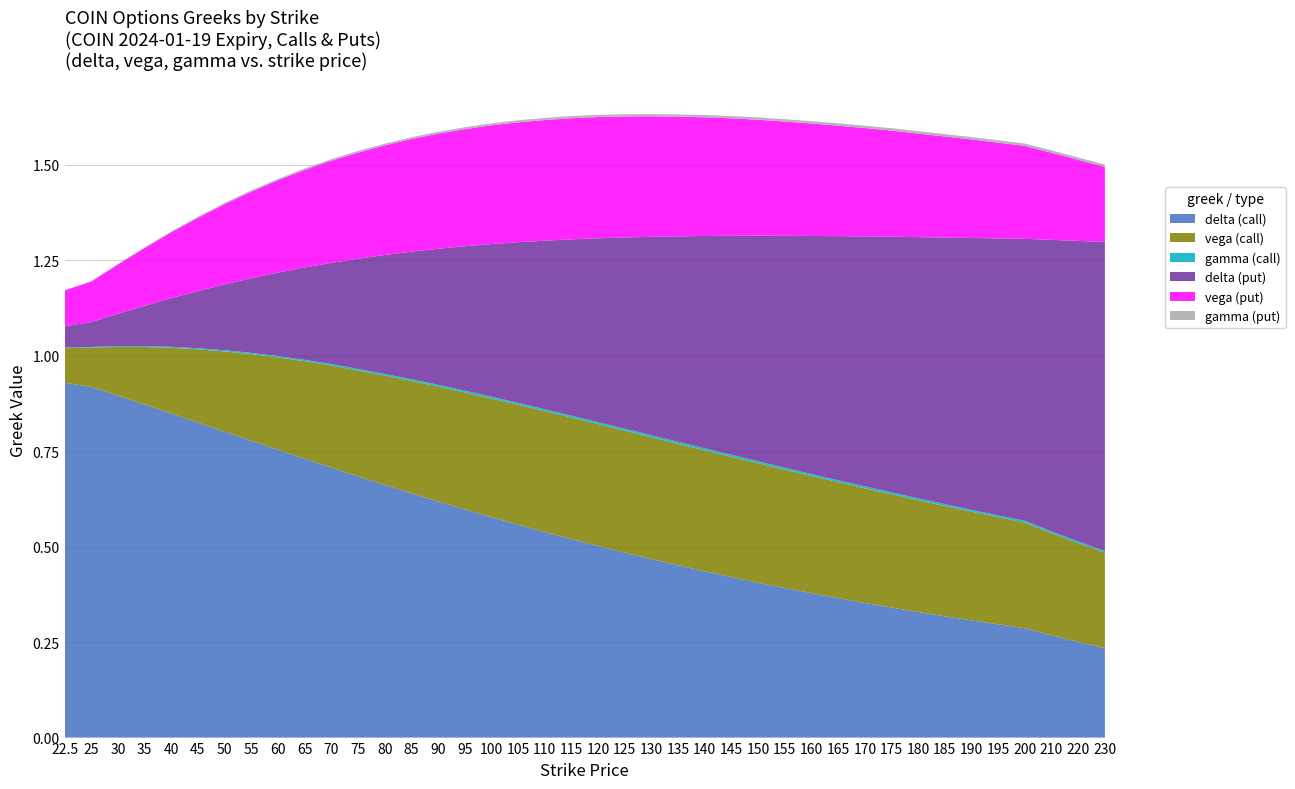

Reading left to right, what are all the values shown in this chart?

delta (call): 0.9	0.9	0.9	0.9	0.8	0.8	0.8	0.8	0.8	0.7	0.7	0.7	0.7	0.6	0.6	0.6	0.6	0.6	0.5	0.5	0.5	0.5	0.5	0.5	0.4	0.4	0.4	0.4	0.4	0.4	0.4	0.3	0.3	0.3	0.3	0.3	0.3	0.3	0.3	0.2
vega (call): 0.1	0.1	0.1	0.2	0.2	0.2	0.2	0.2	0.2	0.3	0.3	0.3	0.3	0.3	0.3	0.3	0.3	0.3	0.3	0.3	0.3	0.3	0.3	0.3	0.3	0.3	0.3	0.3	0.3	0.3	0.3	0.3	0.3	0.3	0.3	0.3	0.3	0.3	0.3	0.2
gamma (call): 0.0	0.0	0.0	0.0	0.0	0.0	0.0	0.0	0.0	0.0	0.0	0.0	0.0	0.0	0.0	0.0	0.0	0.0	0.0	0.0	0.0	0.0	0.0	0.0	0.0	0.0	0.0	0.0	0.0	0.0	0.0	0.0	0.0	0.0	0.0	0.0	0.0	0.0	0.0	0.0
delta (put): 0.1	0.1	0.1	0.1	0.1	0.1	0.2	0.2	0.2	0.2	0.3	0.3	0.3	0.3	0.4	0.4	0.4	0.4	0.4	0.5	0.5	0.5	0.5	0.5	0.6	0.6	0.6	0.6	0.6	0.6	0.7	0.7	0.7	0.7	0.7	0.7	0.7	0.8	0.8	0.8
vega (put): 0.1	0.1	0.1	0.2	0.2	0.2	0.2	0.2	0.2	0.3	0.3	0.3	0.3	0.3	0.3	0.3	0.3	0.3	0.3	0.3	0.3	0.3	0.3	0.3	0.3	0.3	0.3	0.3	0.3	0.3	0.3	0.3	0.3	0.3	0.3	0.3	0.2	0.2	0.2	0.2
gamma (put): 0.0	0.0	0.0	0.0	0.0	0.0	0.0	0.0	0.0	0.0	0.0	0.0	0.0	0.0	0.0	0.0	0.0	0.0	0.0	0.0	0.0	0.0	0.0	0.0	0.0	0.0	0.0	0.0	0.0	0.0	0.0	0.0	0.0	0.0	0.0	0.0	0.0	0.0	0.0	0.0